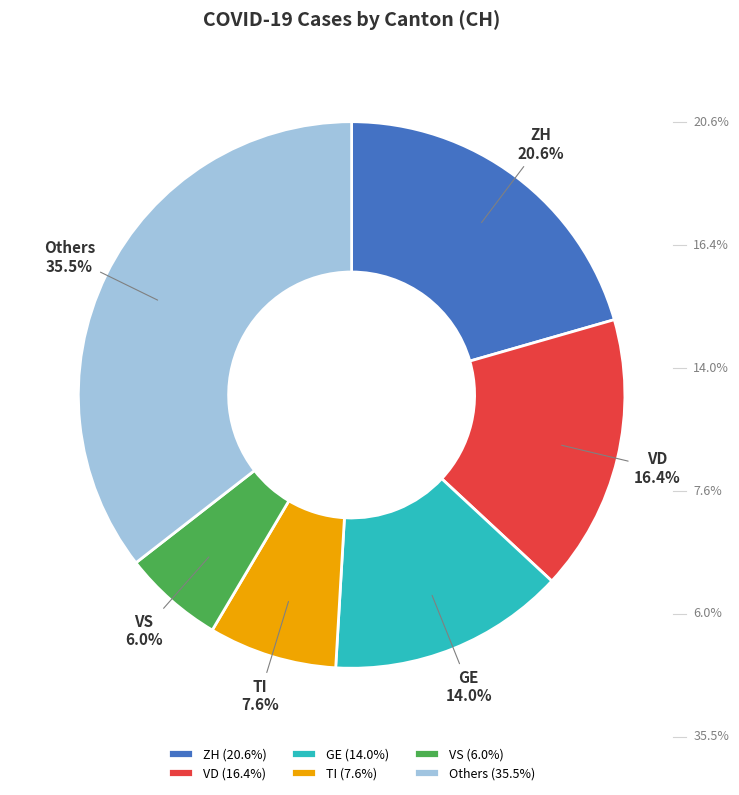

How many segments does this pie chart have?

6